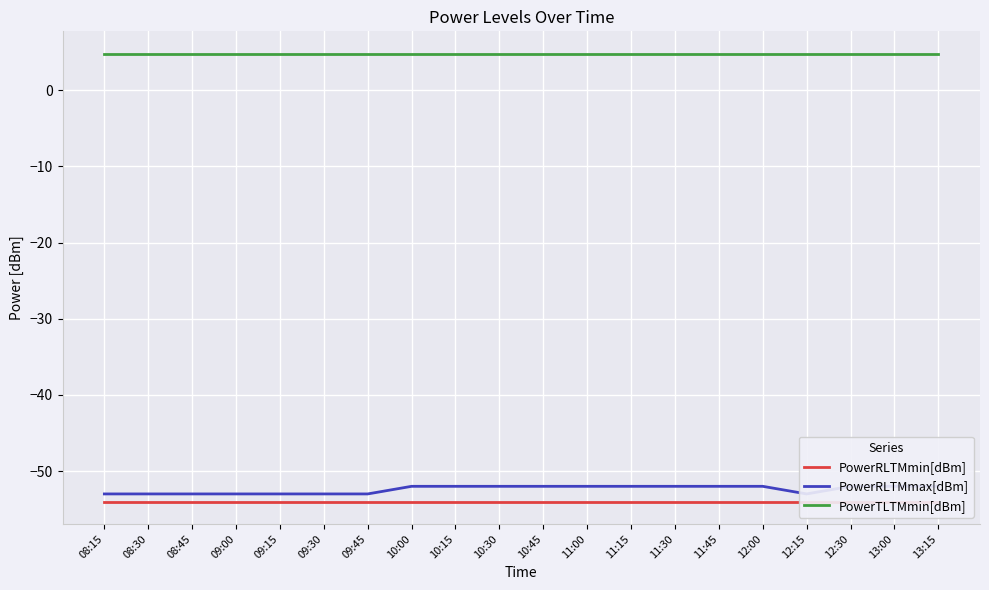

True or false: PowerRLTMmax[dBm] has a value of -52.0 at 10:45.

True